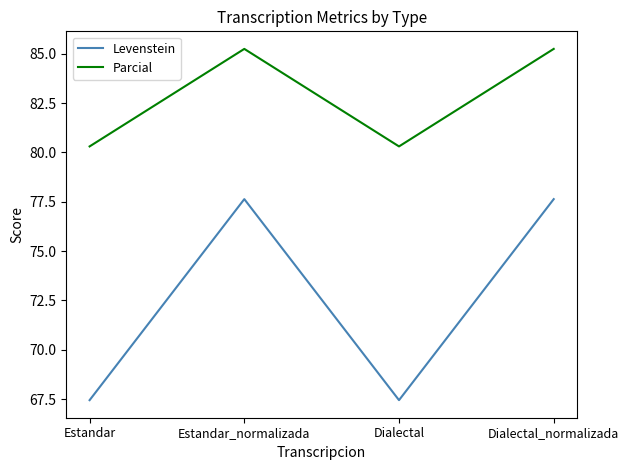

At how many categories does at least one series exceed 75?

4